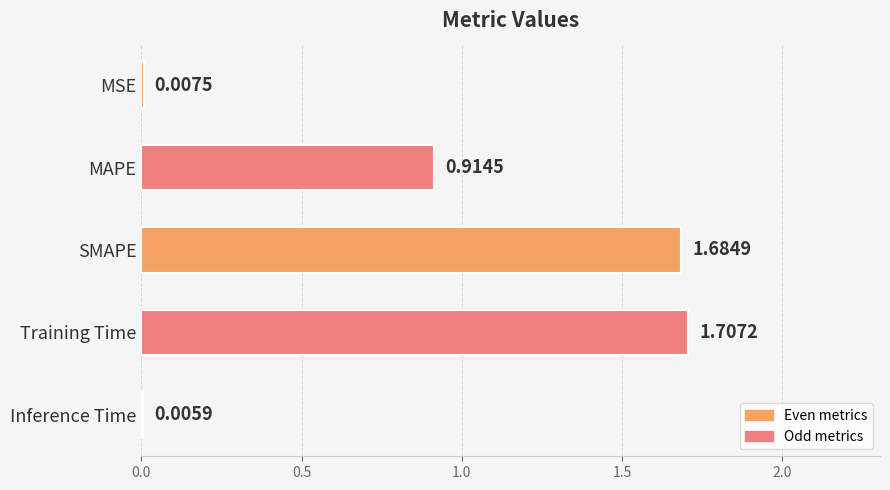

Does the chart contain stacked bars?

No